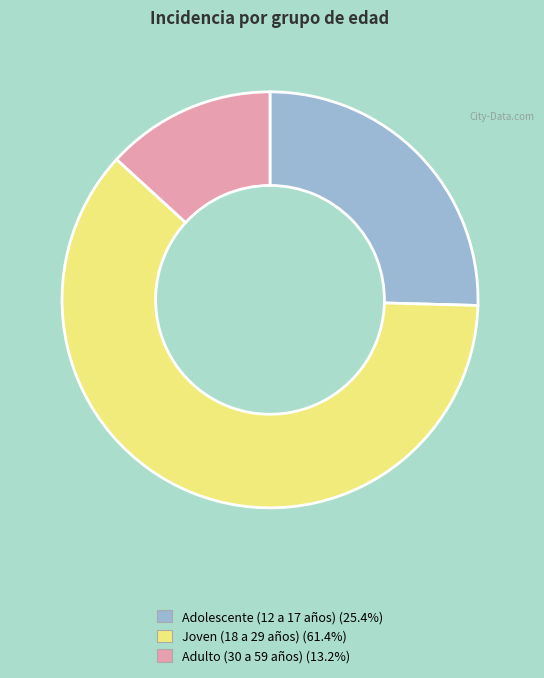

Which has a higher value, Adulto (30 a 59 años) or Adolescente (12 a 17 años)?

Adolescente (12 a 17 años)